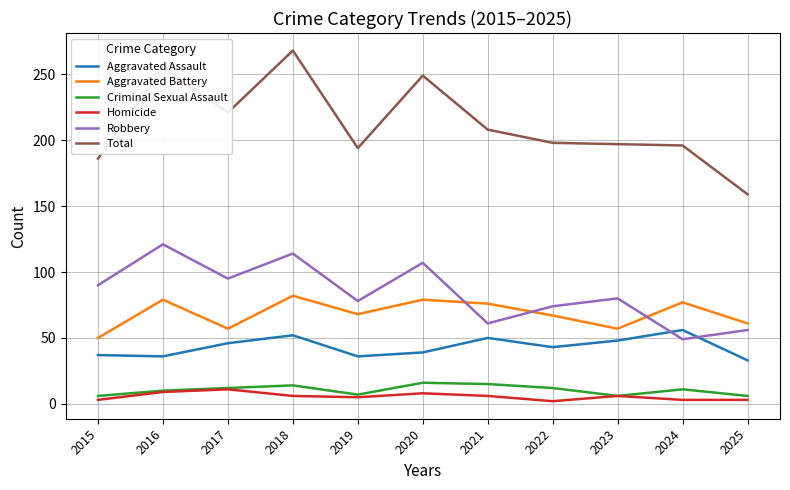

True or false: Robbery and Aggravated Battery intersect in this chart.

True